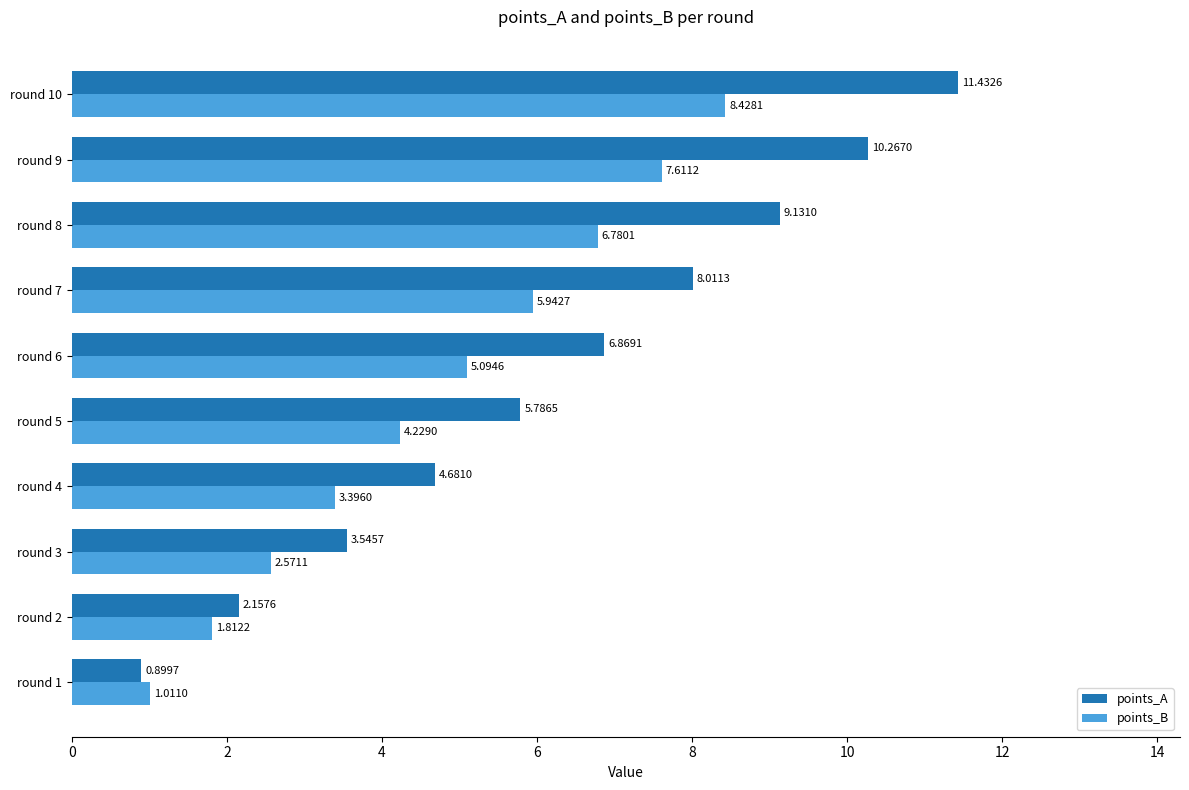

Which series has the largest total across all categories?

points_A